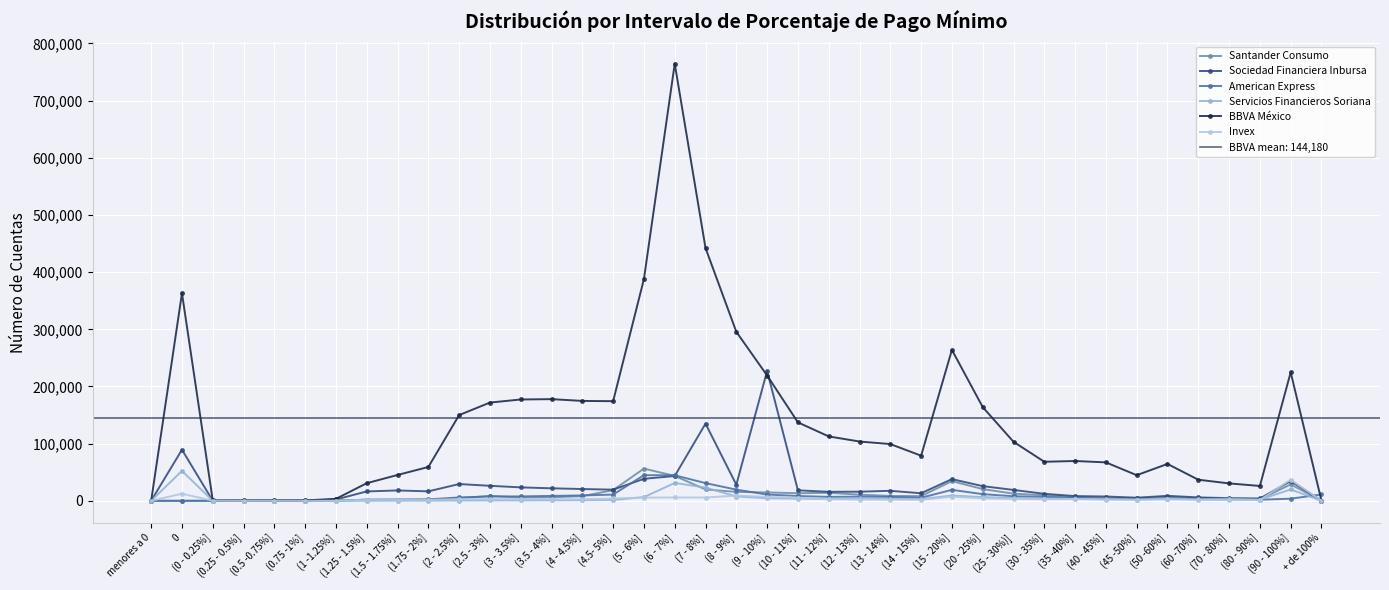

The Servicios Financieros Soriana series shows 0 at + de 100%. True or false?

True